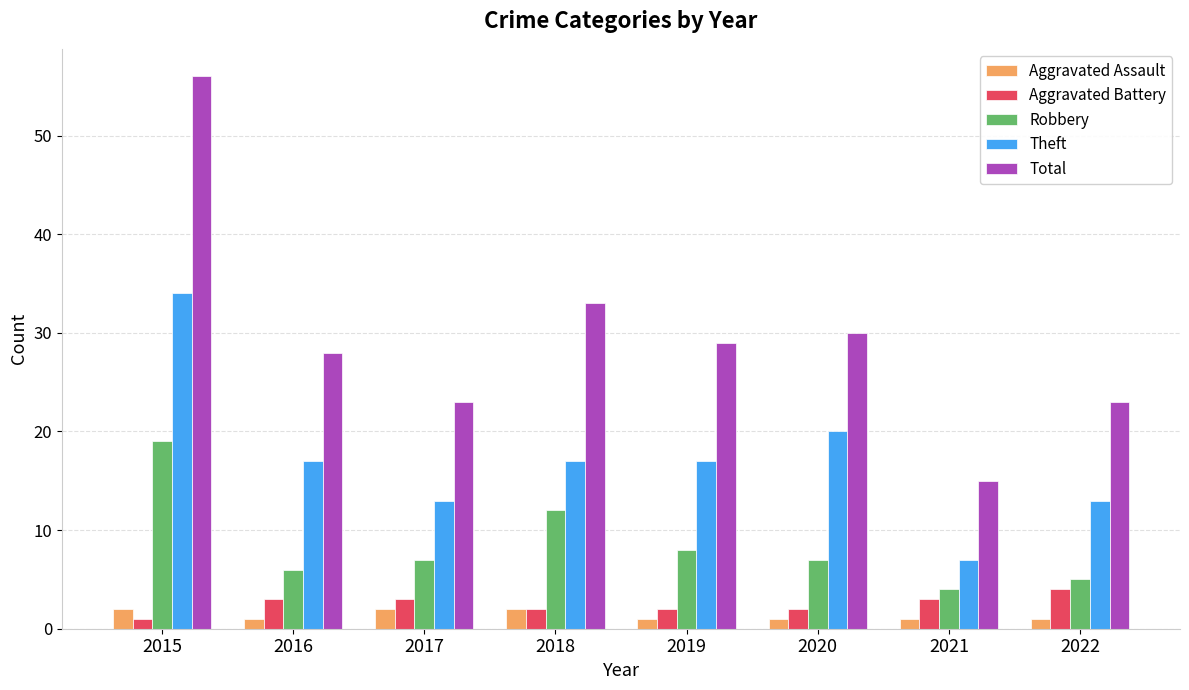

Are the bars grouped side by side (vs. stacked)?

Yes